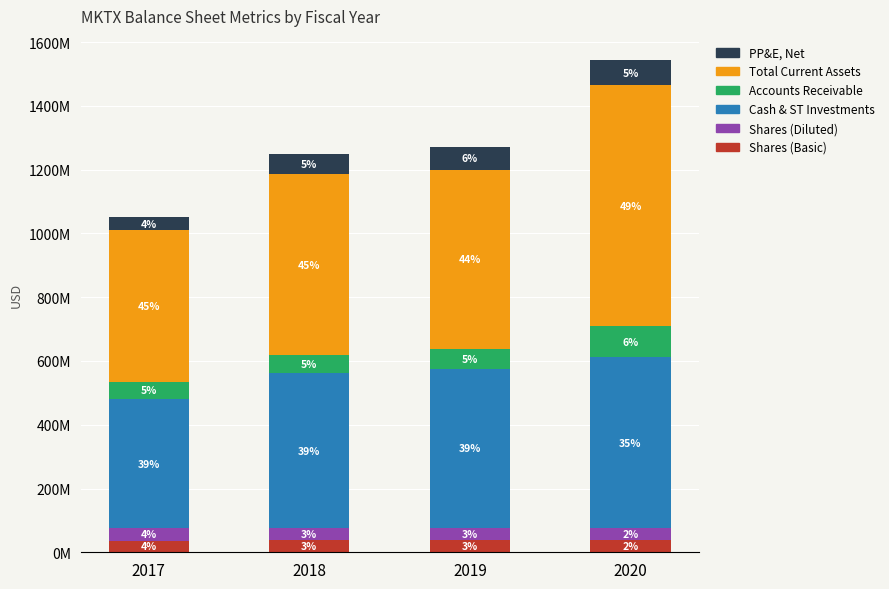

What are all the series names shown in the legend?

PP&E, Net, Total Current Assets, Accounts Receivable, Cash & ST Investments, Shares (Diluted), Shares (Basic)